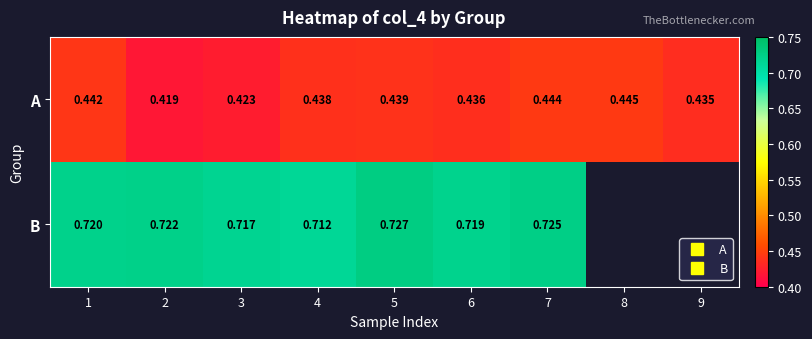

What is the difference between the highest and lowest values at 6?

0.3